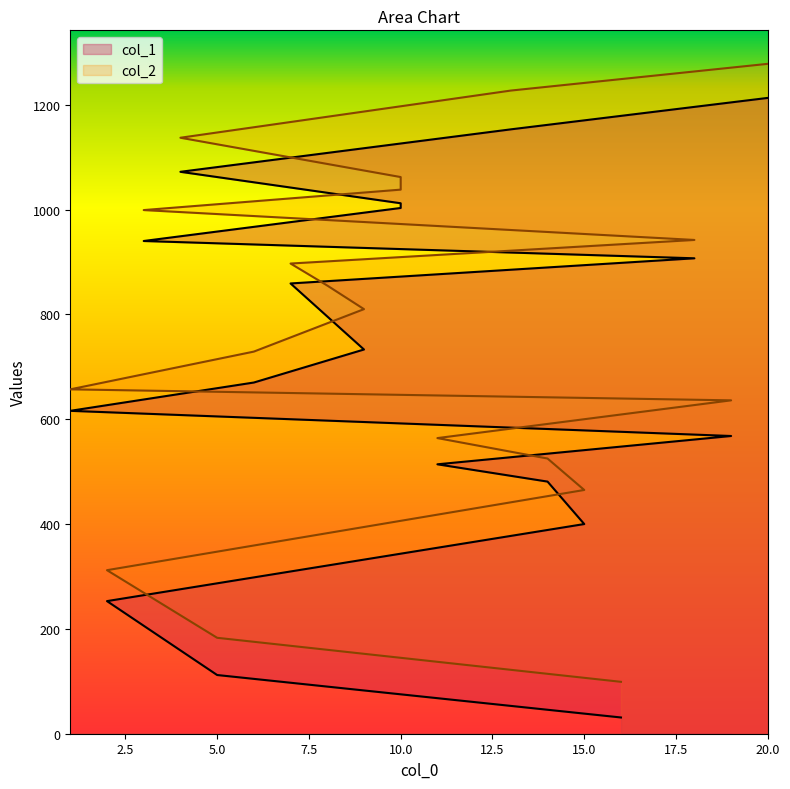

Which series has the widest spread of values?

col_1